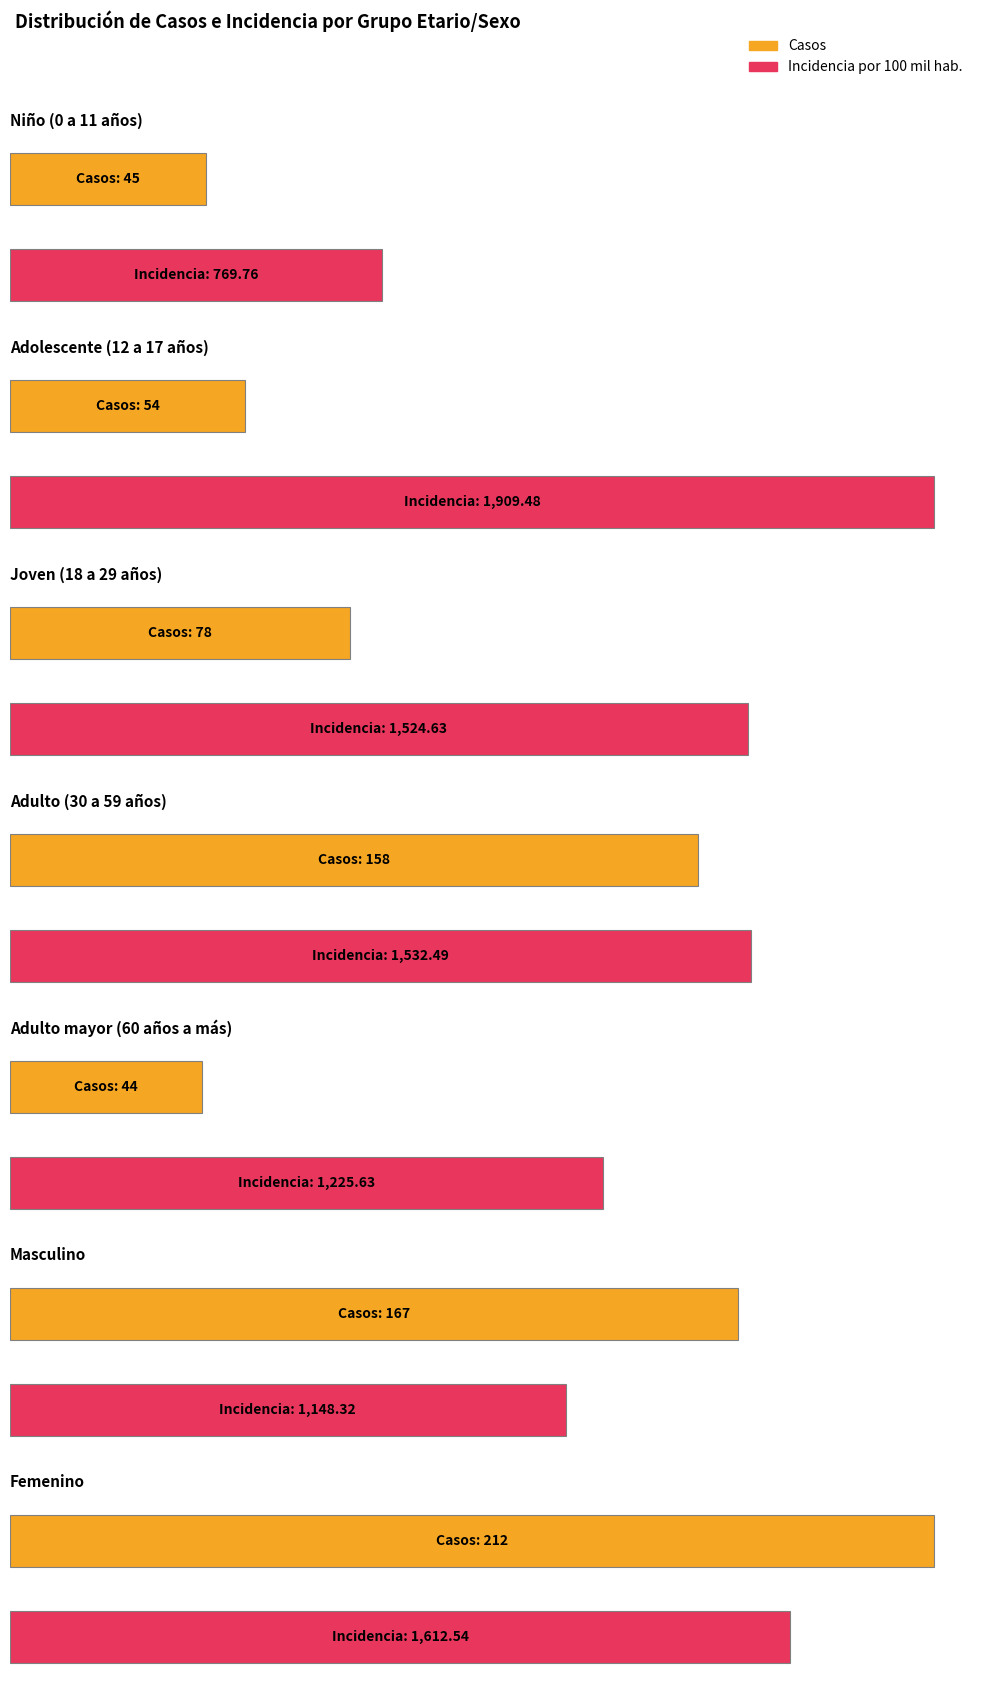

Reading right to left, transcribe all the data shown in this chart.

casos: Femenino=212.0	Masculino=167.0	Adulto mayor (60 años a más)=44.0	Adulto (30 a 59 años)=158.0	Joven (18 a 29 años)=78.0	Adolescente (12 a 17 años)=54.0	Niño (0 a 11 años)=45.0
incidencia_100mil_hab: Femenino=1612.5	Masculino=1148.3	Adulto mayor (60 años a más)=1225.6	Adulto (30 a 59 años)=1532.5	Joven (18 a 29 años)=1524.6	Adolescente (12 a 17 años)=1909.5	Niño (0 a 11 años)=769.8